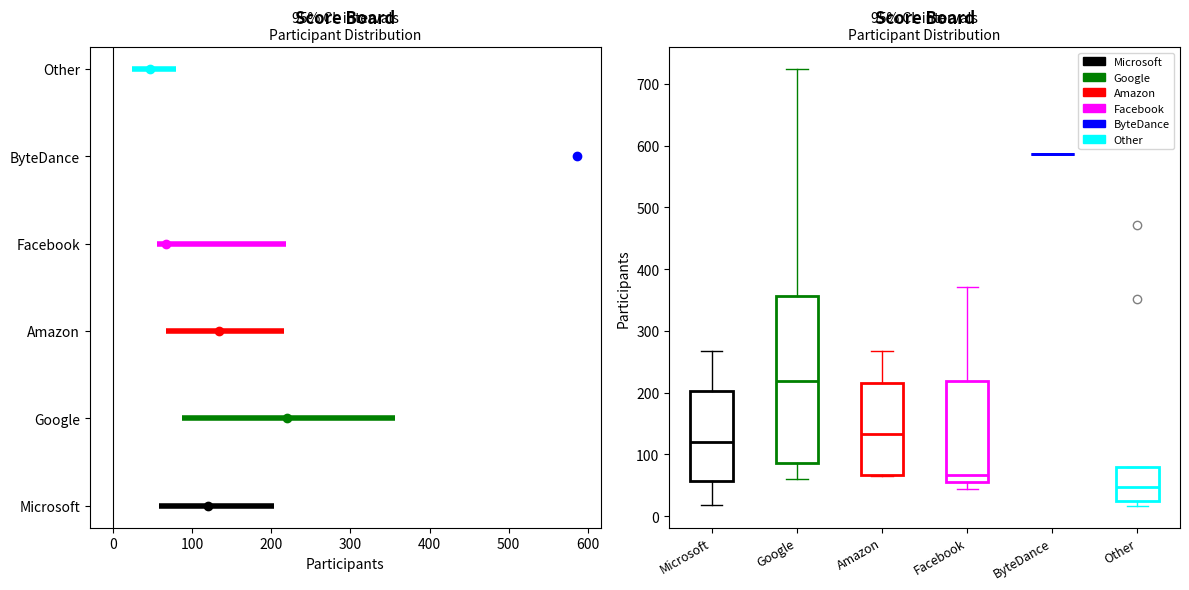

Which box is the tallest, from its lower edge to its upper edge?

Google